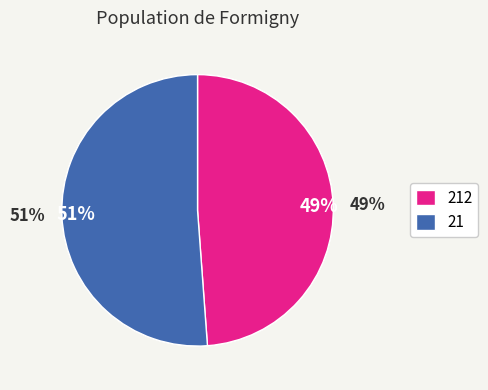

How many segments does this pie chart have?

2